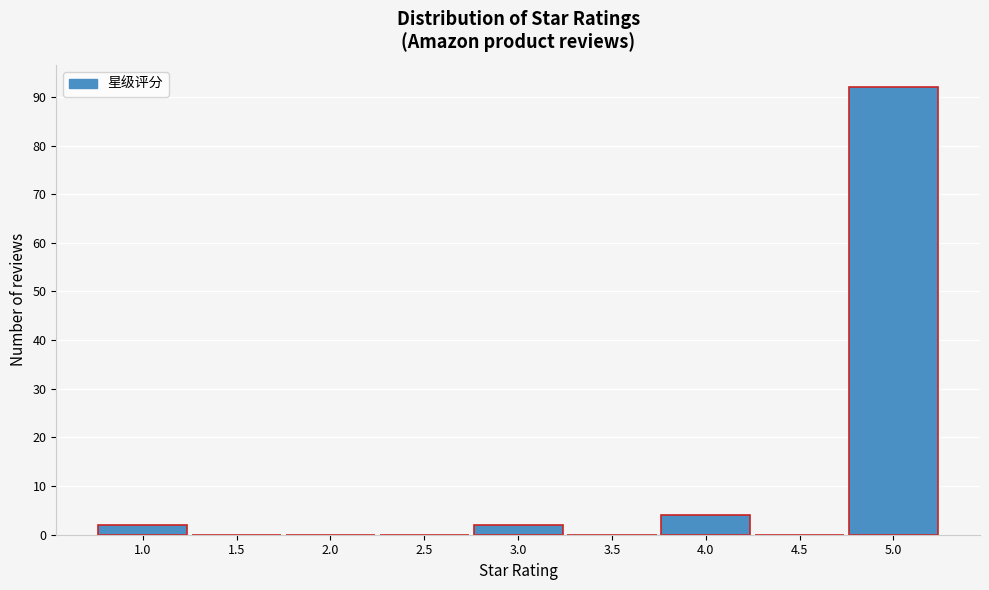

Over which range of the x-axis is the bar tallest?

4.75 to 5.25